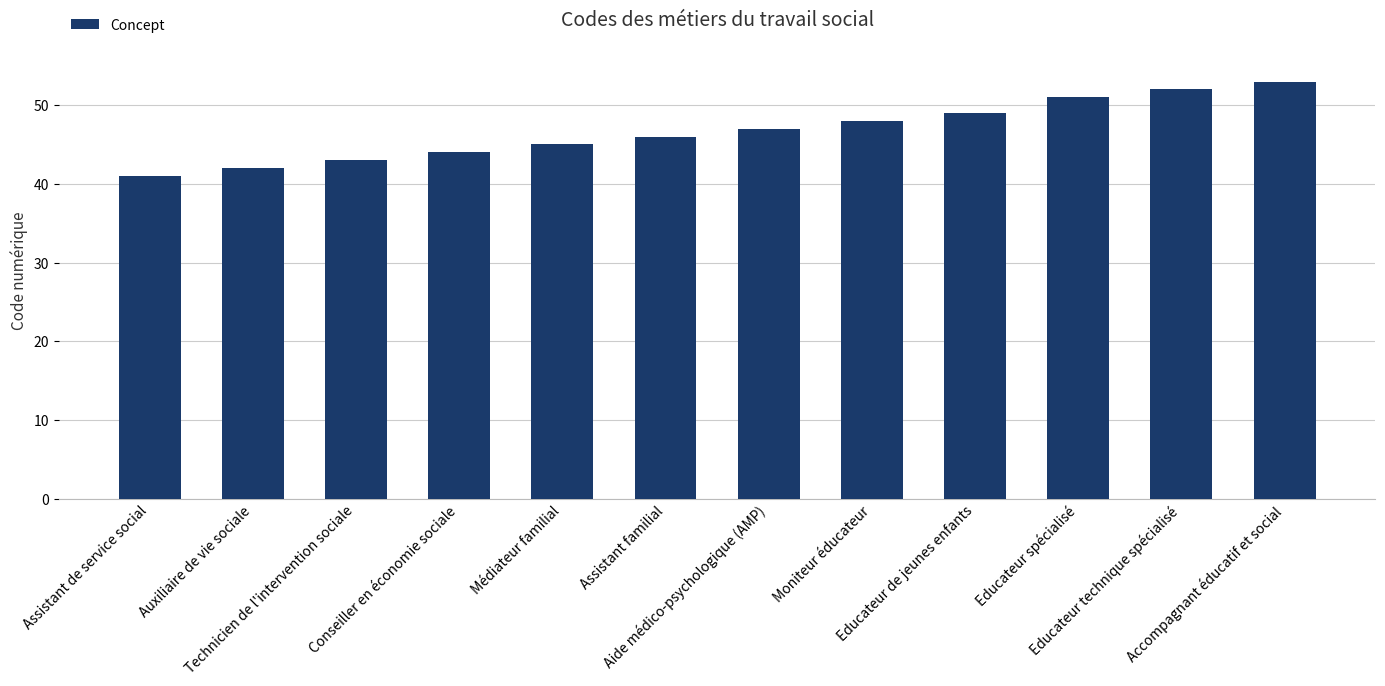

What is the difference between the maximum and minimum values?

12